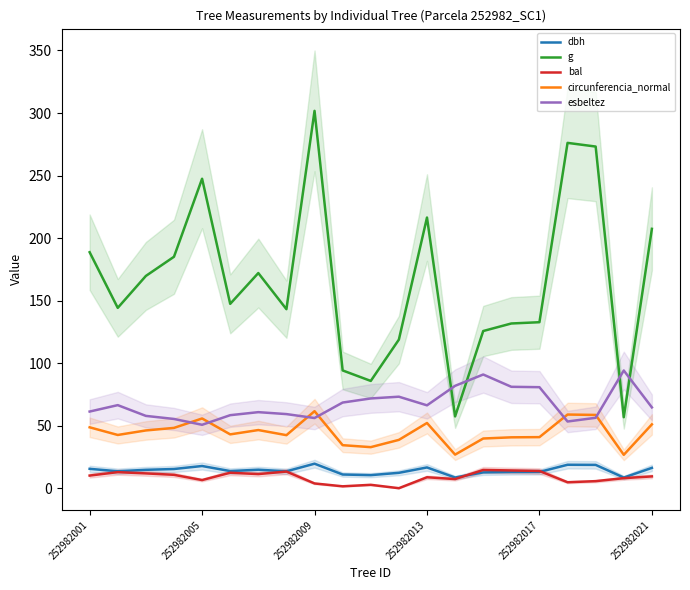

True or false: esbeltez and bal cross at least once.

False